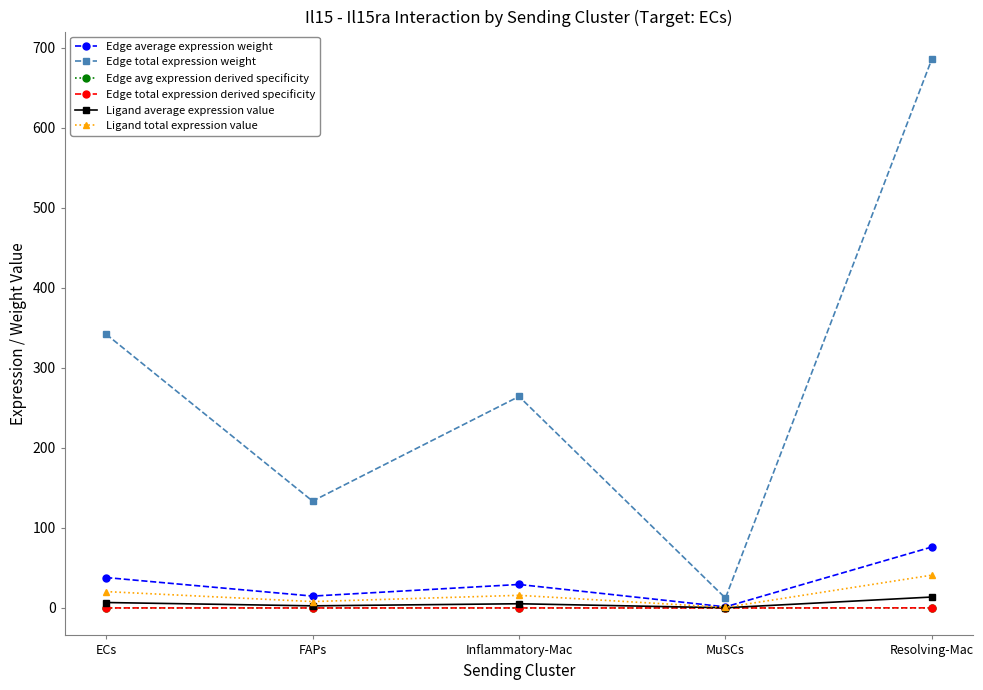

What is the difference between the Ligand total expression value values at FAPs and ECs?

12.5